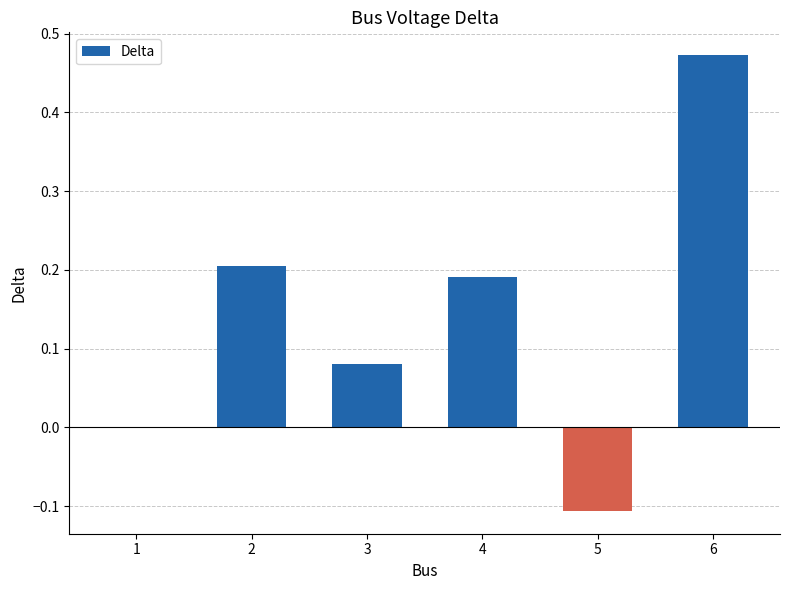

What is the change in value from 3 to 4?

+0.1